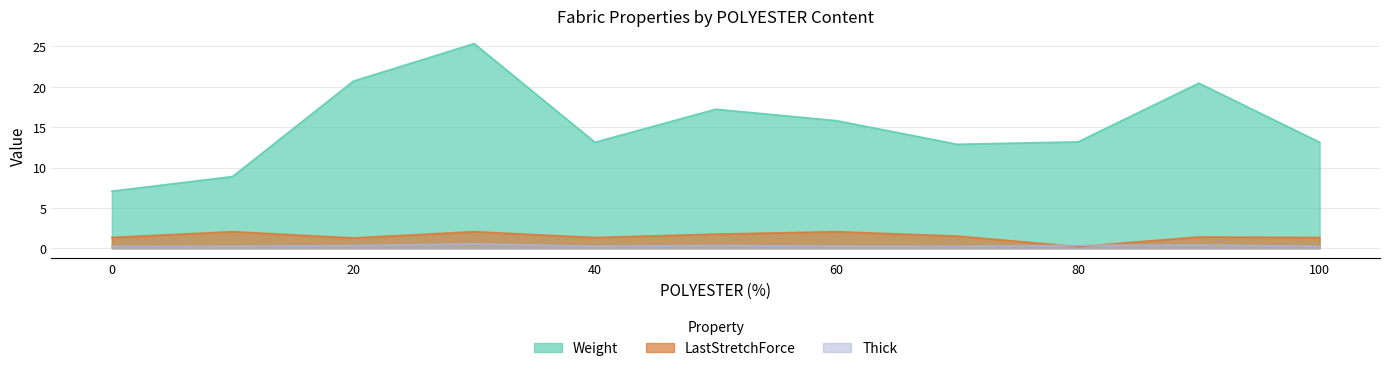

Between 40 and 80, which series saw the biggest shift?

LastStretchForce